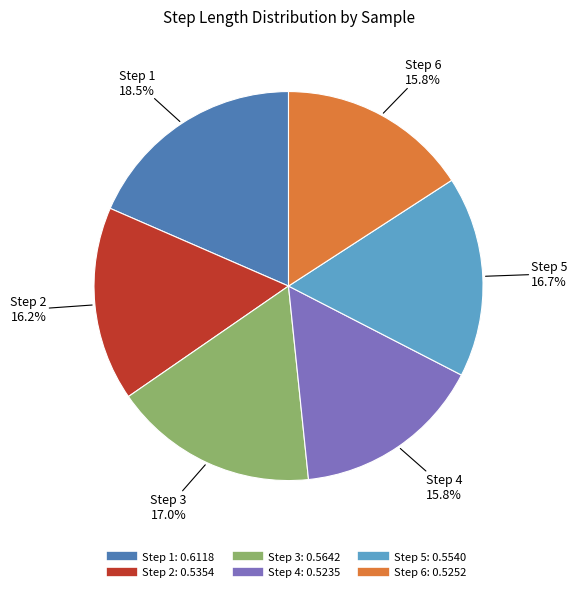

Is there a majority slice in this chart?

No